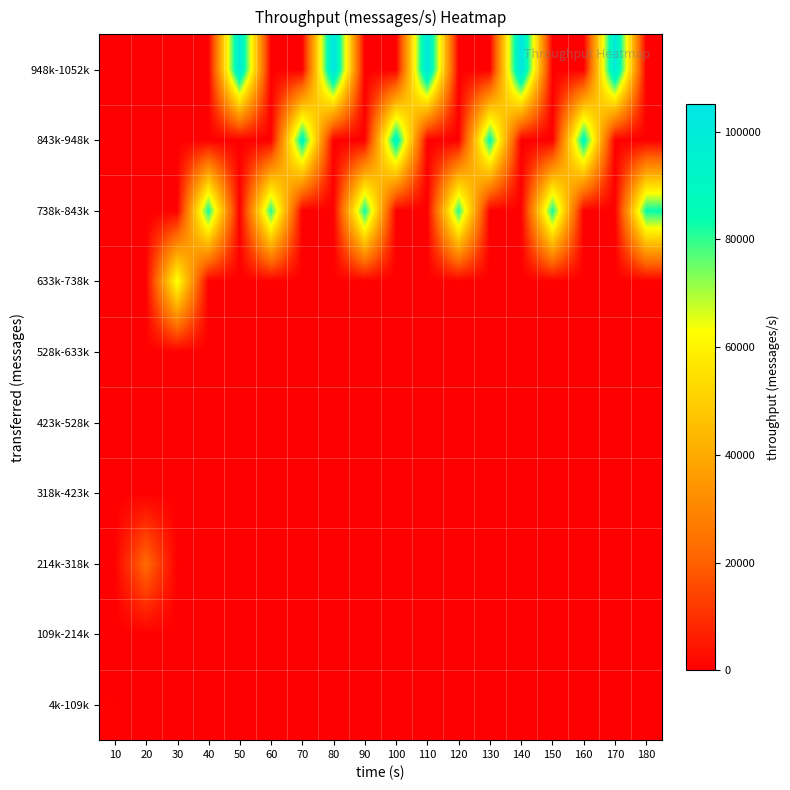

Reading left to right, extract all data points from this chart.

4k-109k: 10=433	20=0	30=0	40=0	50=0	60=0	70=0	80=0	90=0	100=0	110=0	120=0	130=0	140=0	150=0	160=0	170=0	180=0
109k-214k: 10=0	20=0	30=0	40=0	50=0	60=0	70=0	80=0	90=0	100=0	110=0	120=0	130=0	140=0	150=0	160=0	170=0	180=0
214k-318k: 10=0	20=22338	30=0	40=0	50=0	60=0	70=0	80=0	90=0	100=0	110=0	120=0	130=0	140=0	150=0	160=0	170=0	180=0
318k-423k: 10=0	20=0	30=0	40=0	50=0	60=0	70=0	80=0	90=0	100=0	110=0	120=0	130=0	140=0	150=0	160=0	170=0	180=0
423k-528k: 10=0	20=0	30=0	40=0	50=0	60=0	70=0	80=0	90=0	100=0	110=0	120=0	130=0	140=0	150=0	160=0	170=0	180=0
528k-633k: 10=0	20=0	30=0	40=0	50=0	60=0	70=0	80=0	90=0	100=0	110=0	120=0	130=0	140=0	150=0	160=0	170=0	180=0
633k-738k: 10=0	20=0	30=64709	40=0	50=0	60=0	70=0	80=0	90=0	100=0	110=0	120=0	130=0	140=0	150=0	160=0	170=0	180=0
738k-843k: 10=0	20=0	30=0	40=82848	50=0	60=80916	70=0	80=0	90=83743	100=0	110=0	120=81016	130=0	140=0	150=82639	160=0	170=0	180=83839
843k-948k: 10=0	20=0	30=0	40=0	50=0	60=0	70=89170	80=0	90=0	100=91556	110=0	120=0	130=85711	140=0	150=0	160=88911	170=0	180=0
948k-1052k: 10=0	20=0	30=0	40=0	50=99900	60=0	70=0	80=104796	90=0	100=0	110=102952	120=0	130=0	140=105090	150=0	160=0	170=101611	180=0